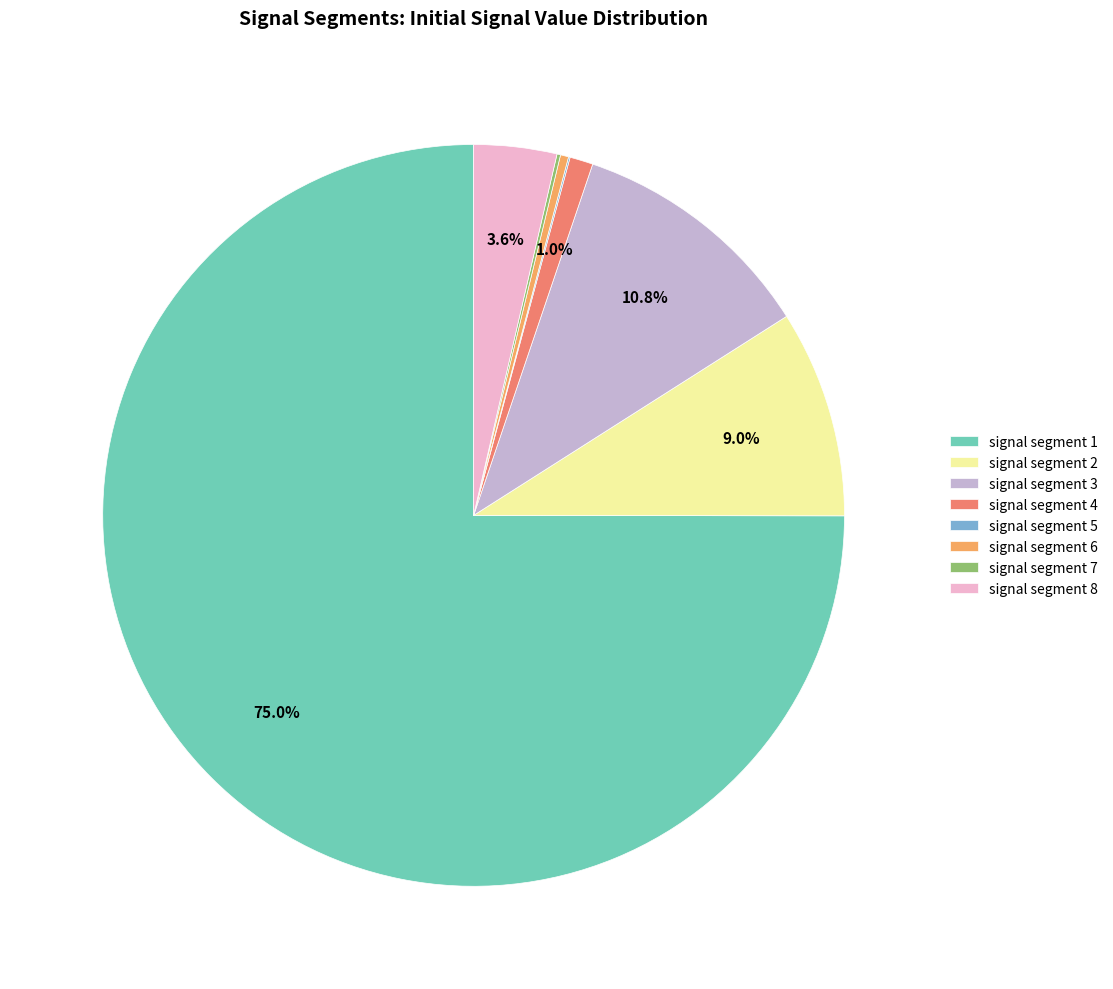

To the nearest percent, what is the difference between the largest and smallest slice percentages?

75%